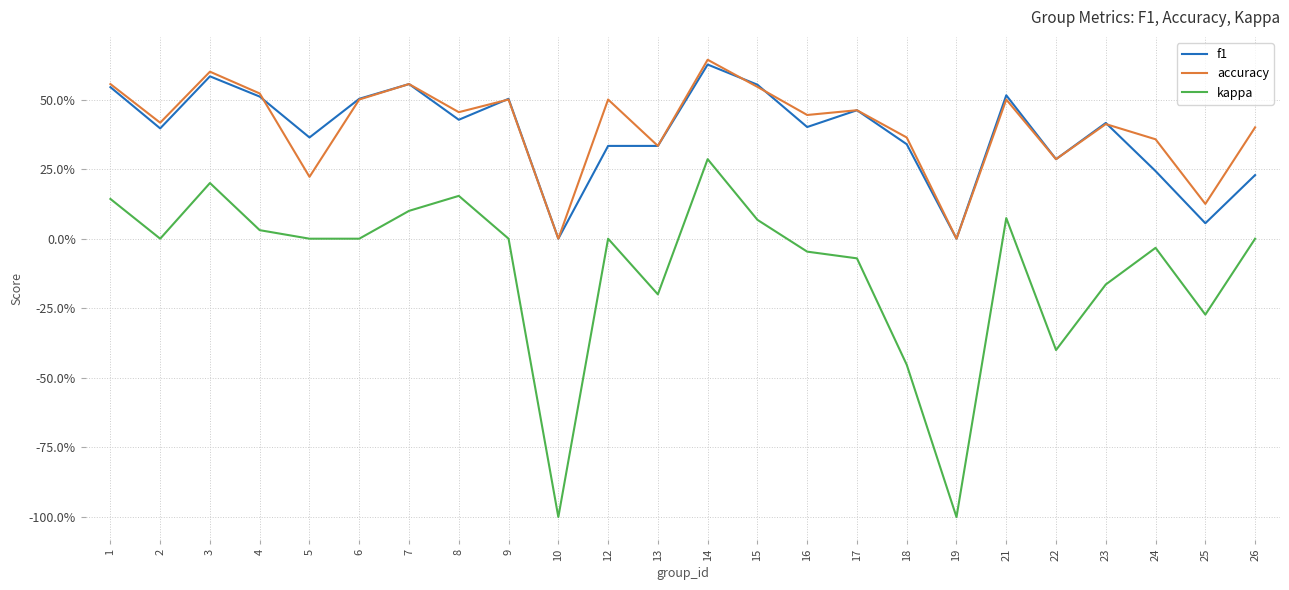

Does the chart display data point markers on the line(s)?

No